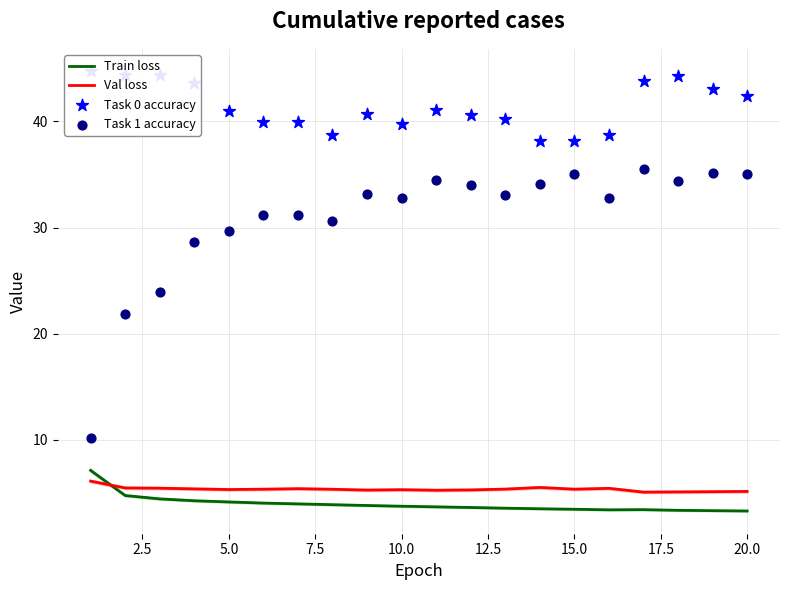

Which series reaches the maximum Y coordinate?

Task 0 accuracy